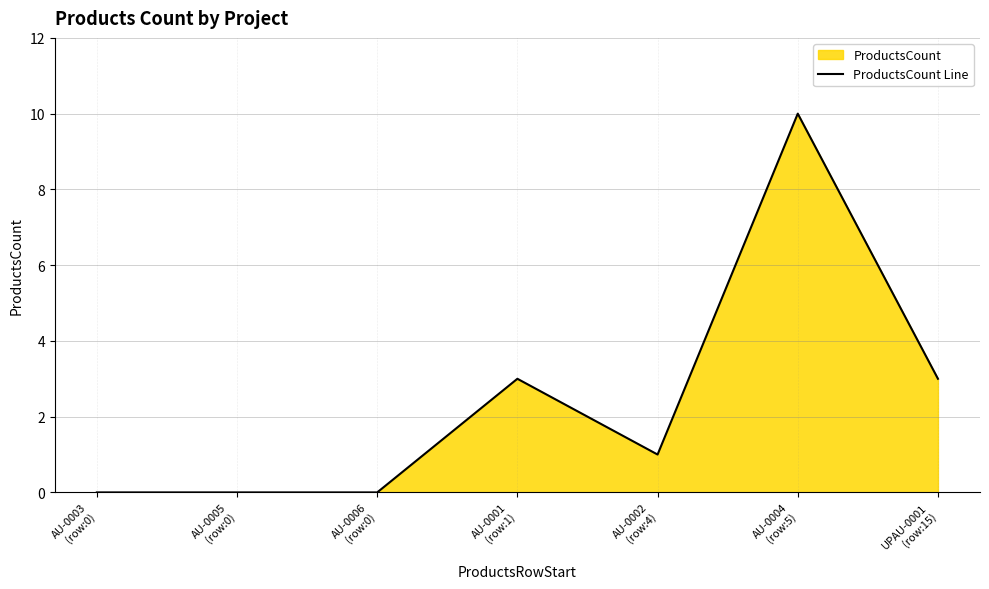

List the labels in order of value, largest first.

AU-0004
(row:5), AU-0001
(row:1), UPAU-0001
(row:15), AU-0002
(row:4), AU-0003
(row:0), AU-0005
(row:0), AU-0006
(row:0)